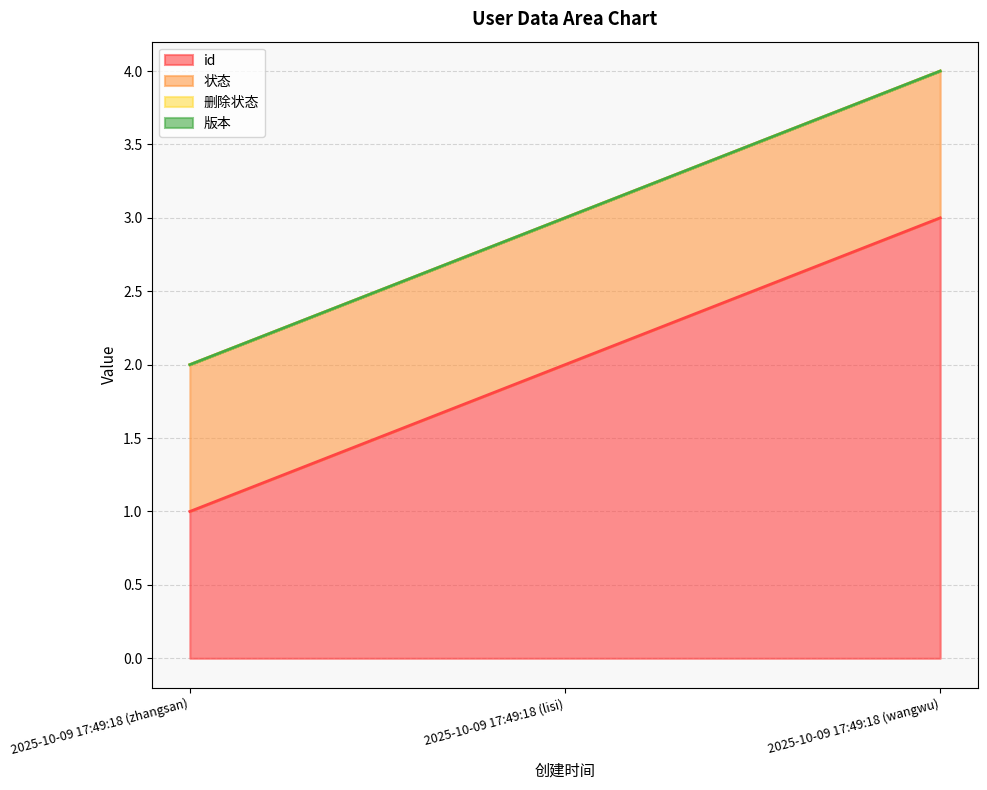

What is the maximum value shown in the chart?

3